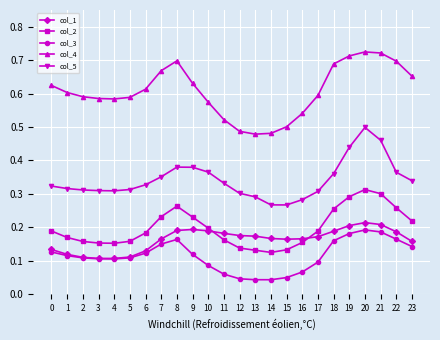

True or false: col_3 has more than 0 points higher than both neighbors.

True